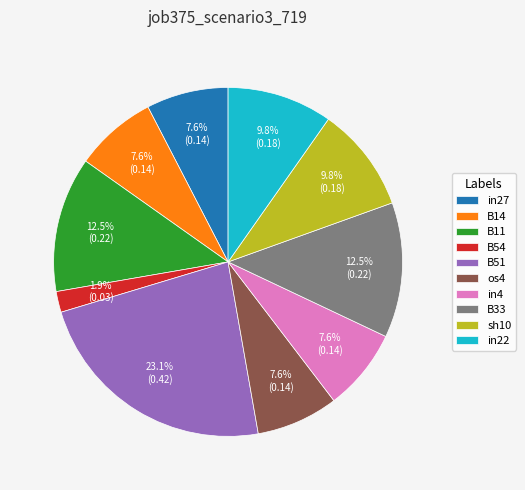

What percentage is the sh10 slice, to the nearest percent?

10%